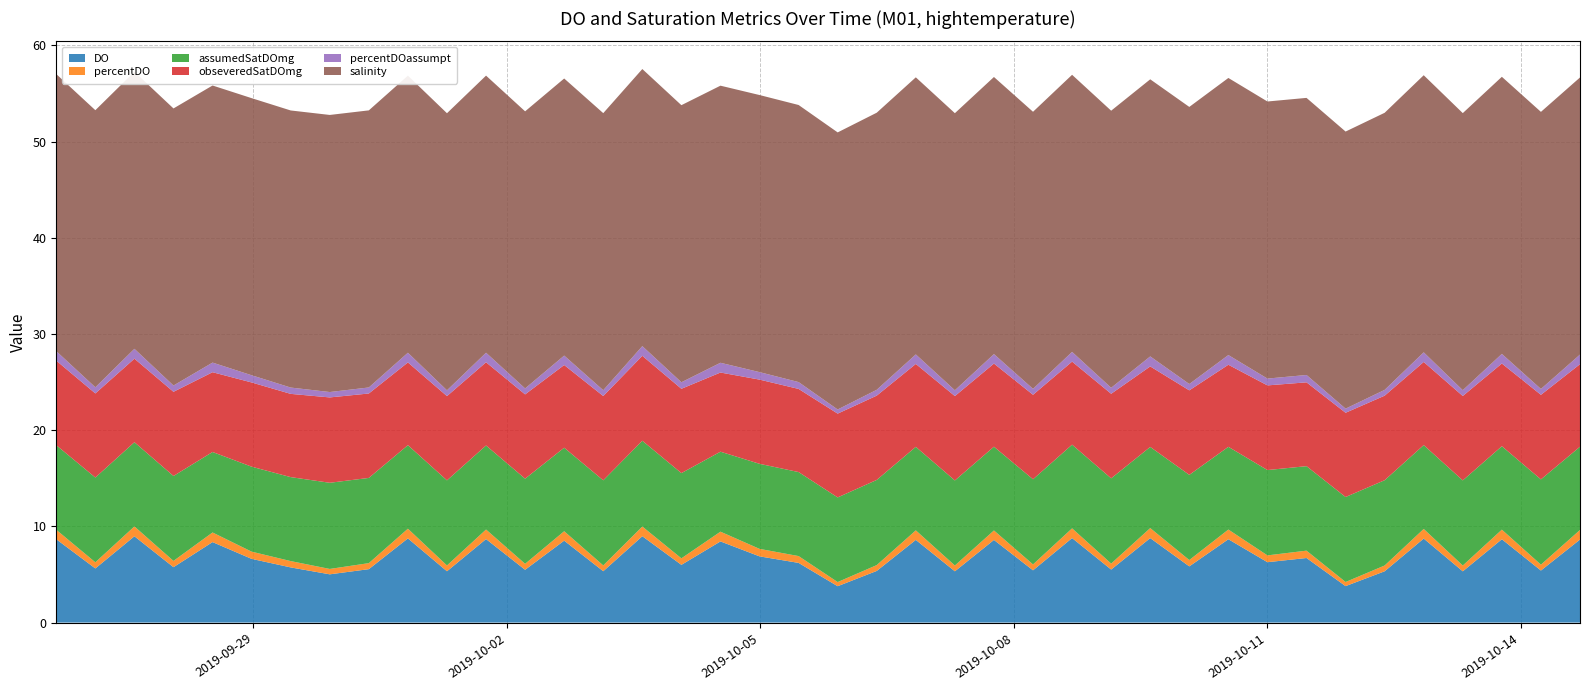

Reading left to right, transcribe all the data shown in this chart.

DO: 8.7	5.6	9.0	5.8	8.4	6.6	5.7	5.0	5.6	8.7	5.3	8.7	5.5	8.5	5.3	9.0	6.0	8.4	6.9	6.2	3.8	5.4	8.6	5.3	8.6	5.4	8.8	5.5	8.8	5.8	8.7	6.3	6.7	3.8	5.3	8.7	5.3	8.7	5.4	8.6
percentDO: 1.0	0.6	1.0	0.7	1.0	0.7	0.7	0.6	0.6	1.0	0.6	1.0	0.6	1.0	0.6	1.0	0.7	1.0	0.8	0.7	0.4	0.6	1.0	0.6	1.0	0.6	1.0	0.6	1.0	0.7	1.0	0.7	0.8	0.4	0.6	1.0	0.6	1.0	0.6	1.0
assumedSatDOmg: 8.8	8.8	8.8	8.8	8.4	8.8	8.7	9.0	8.9	8.7	8.8	8.7	8.8	8.7	8.8	8.9	8.9	8.3	8.8	8.7	8.8	8.9	8.7	8.8	8.7	8.8	8.7	8.9	8.4	8.9	8.6	8.9	8.8	8.8	8.9	8.7	8.8	8.7	8.9	8.7
obseveredSatDOmg: 8.8	8.7	8.7	8.7	8.3	8.8	8.7	8.9	8.8	8.6	8.8	8.6	8.8	8.6	8.8	8.8	8.8	8.2	8.8	8.6	8.7	8.8	8.6	8.8	8.6	8.8	8.6	8.8	8.4	8.8	8.5	8.8	8.7	8.8	8.8	8.6	8.8	8.6	8.8	8.6
percentDOassumpt: 1.0	0.6	1.0	0.7	1.0	0.7	0.7	0.6	0.6	1.0	0.6	1.0	0.6	1.0	0.6	1.0	0.7	1.0	0.8	0.7	0.4	0.6	1.0	0.6	1.0	0.6	1.0	0.6	1.0	0.7	1.0	0.7	0.8	0.4	0.6	1.0	0.6	1.0	0.6	1.0
salinity: 28.8	28.8	28.8	28.8	28.8	28.8	28.8	28.8	28.8	28.8	28.8	28.8	28.8	28.8	28.8	28.8	28.8	28.8	28.8	28.8	28.8	28.8	28.8	28.8	28.8	28.8	28.8	28.8	28.8	28.8	28.8	28.8	28.8	28.8	28.8	28.8	28.8	28.8	28.8	28.8